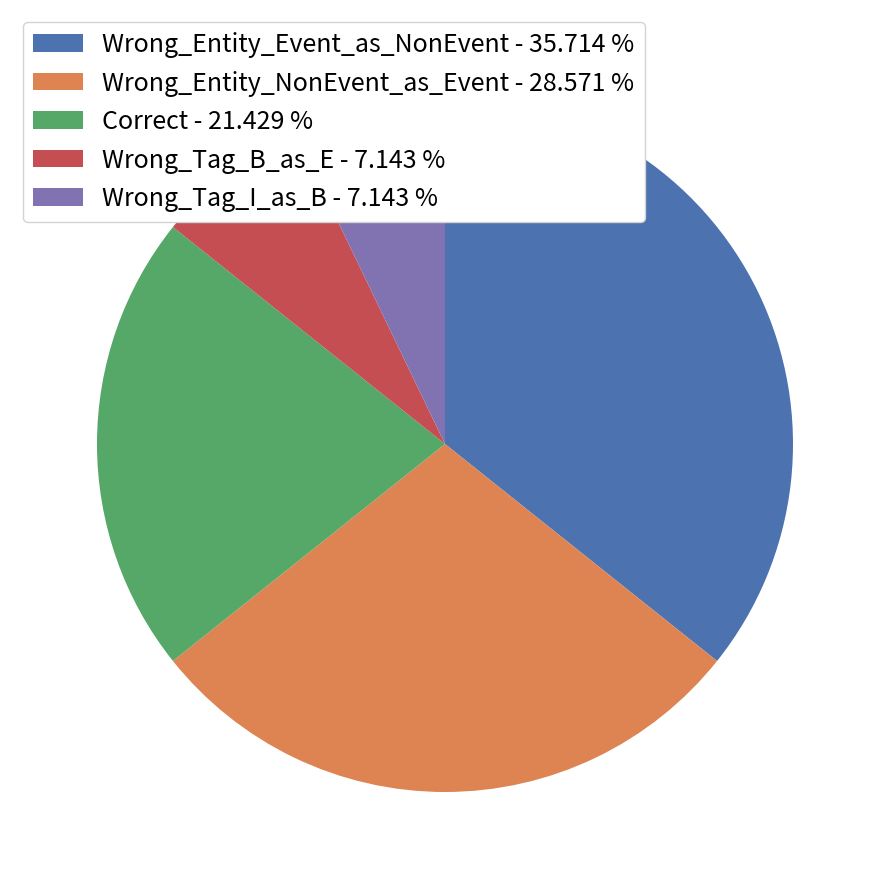

Approximately how many times larger is the value at Correct compared to Wrong_Entity_Event_as_NonEvent?

0.6